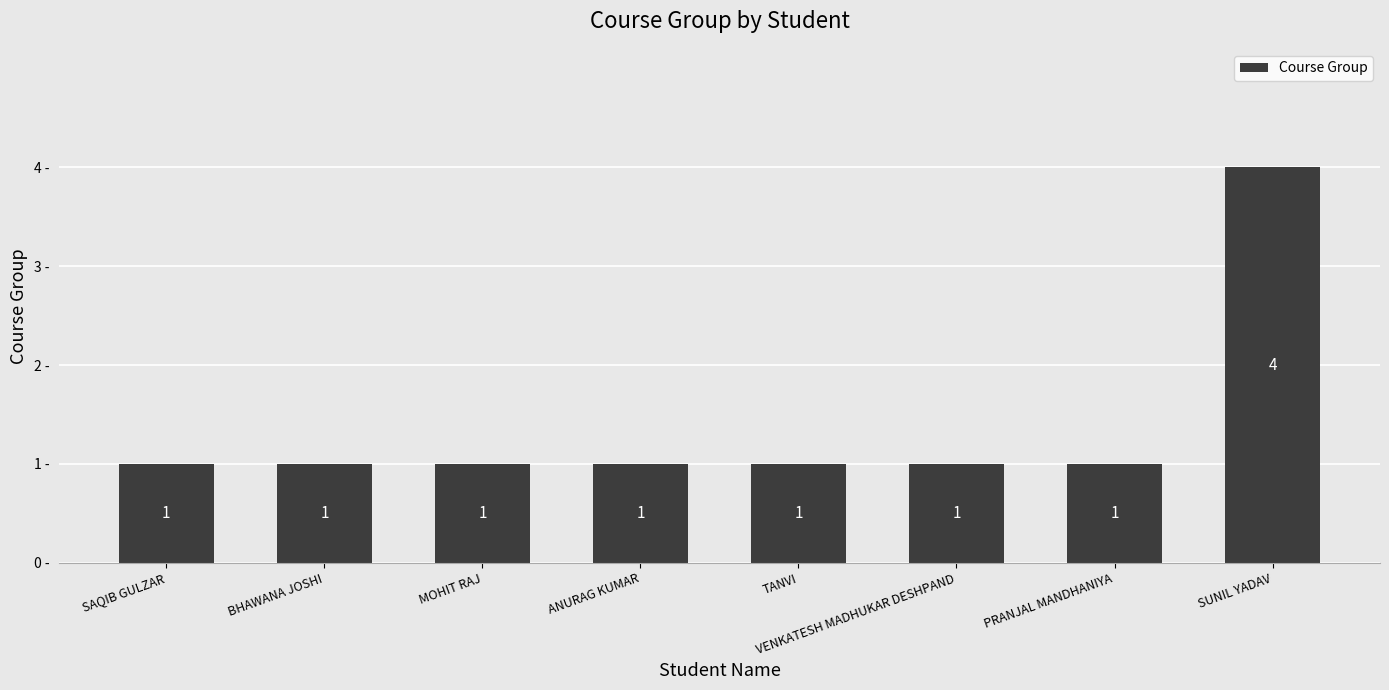

What is the ratio of the value at BHAWANA JOSHI to the value at SAQIB GULZAR?

1.0